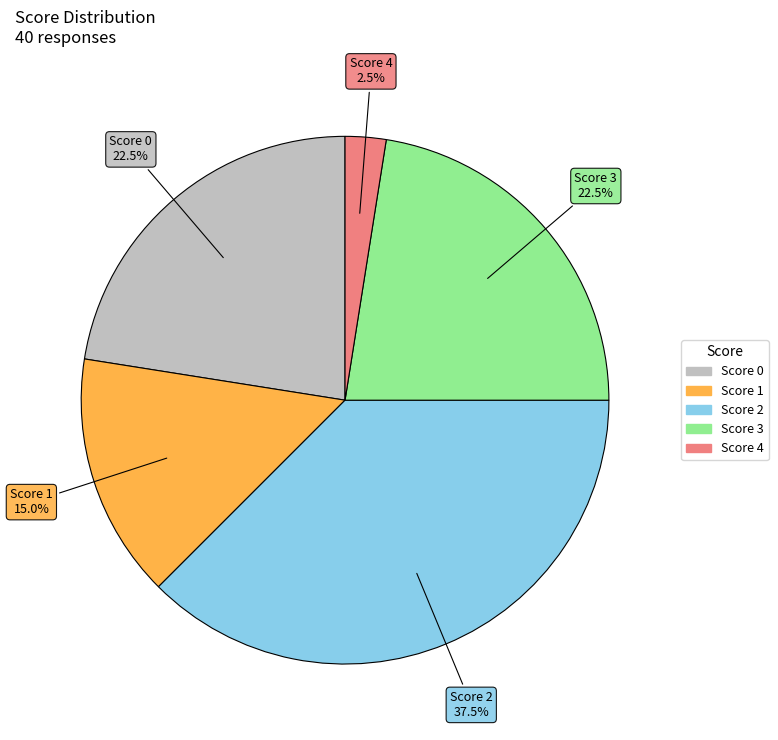

What portion of the pie excludes Score 1?

85.0%